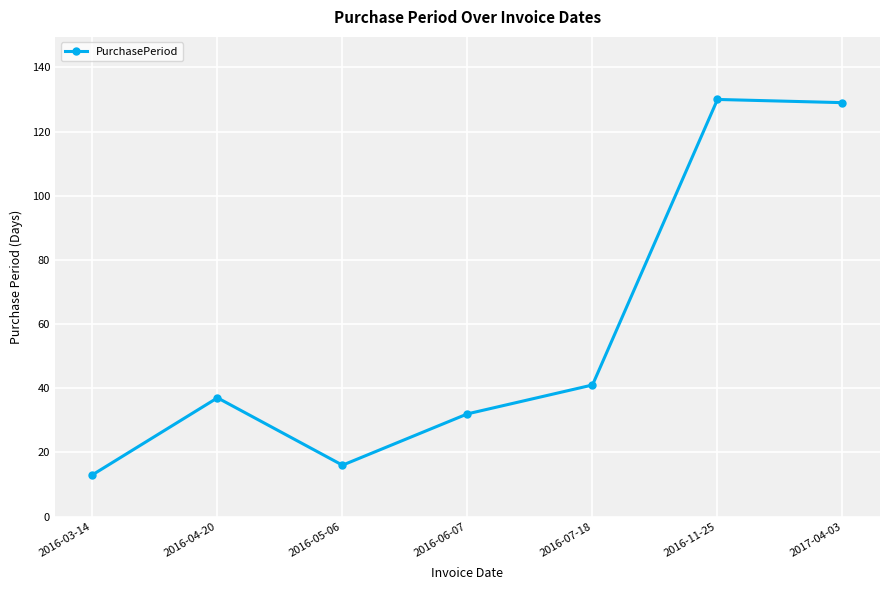

Which label corresponds to the smallest value in the chart?

2016-03-14